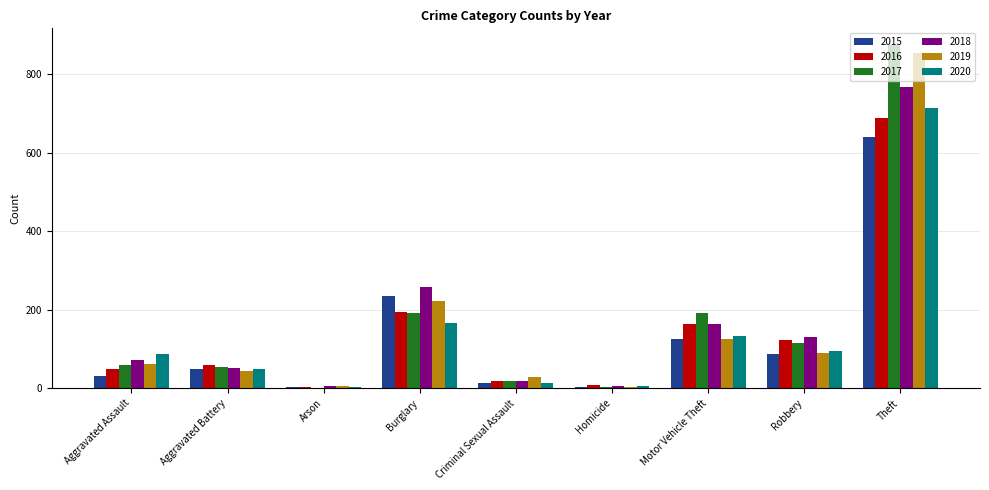

At which label does 2018 reach its peak?

Theft